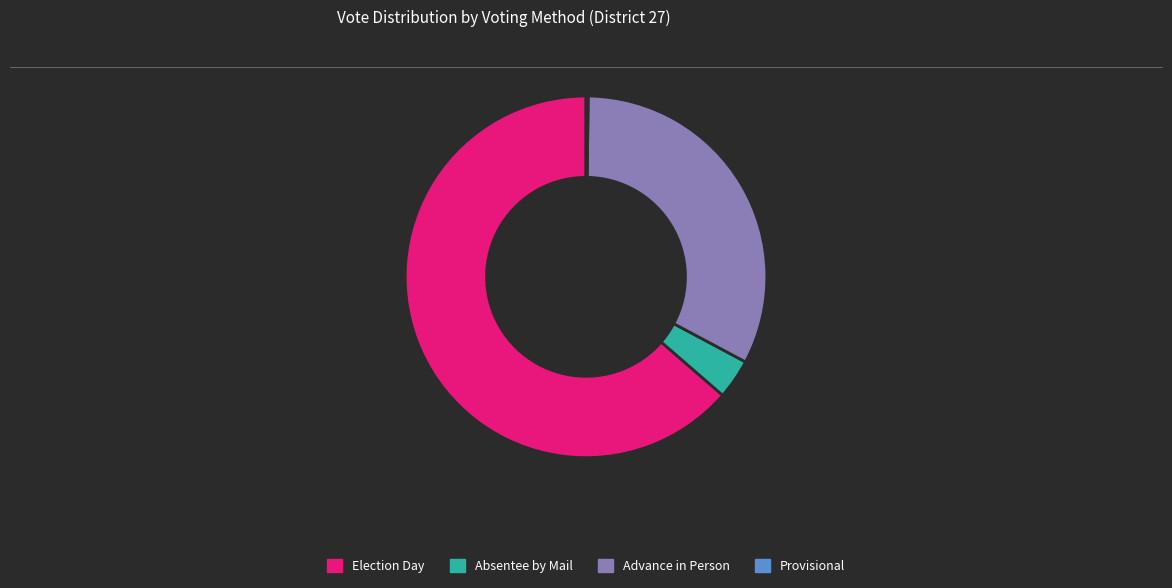

Which has a higher value, Absentee by Mail or Advance in Person?

Advance in Person